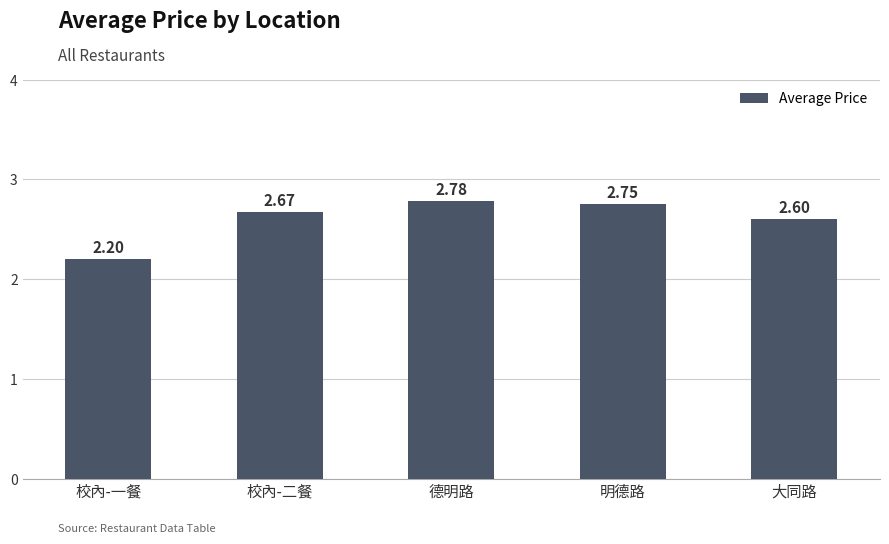

Where is the data nearest to the value 2?

校內-一餐